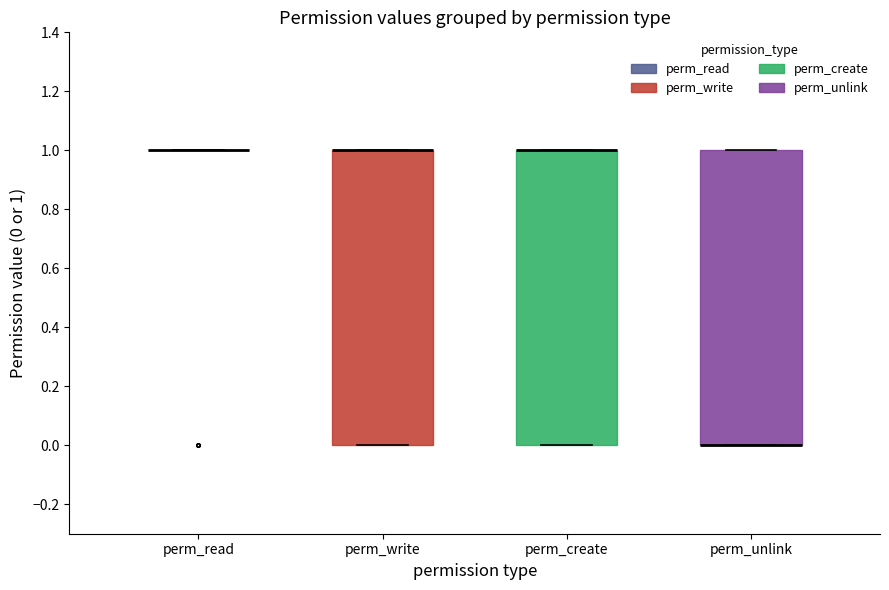

Reading left to right, transcribe this box plot: for each box, give where its median line is, the range the box spans, and where its two whiskers end, as read against the y-axis. The values are not printed on the chart, so give them approximately, as read against the axis.

perm_read: box collapsed to a line at 1, whiskers 1 to 1
perm_write: median 1 (drawn on the box's upper edge), box 0 to 1, whiskers 0 to 1
perm_create: median 1 (drawn on the box's upper edge), box 0 to 1, whiskers 0 to 1
perm_unlink: median 0 (drawn on the box's lower edge), box 0 to 1, whiskers 0 to 1